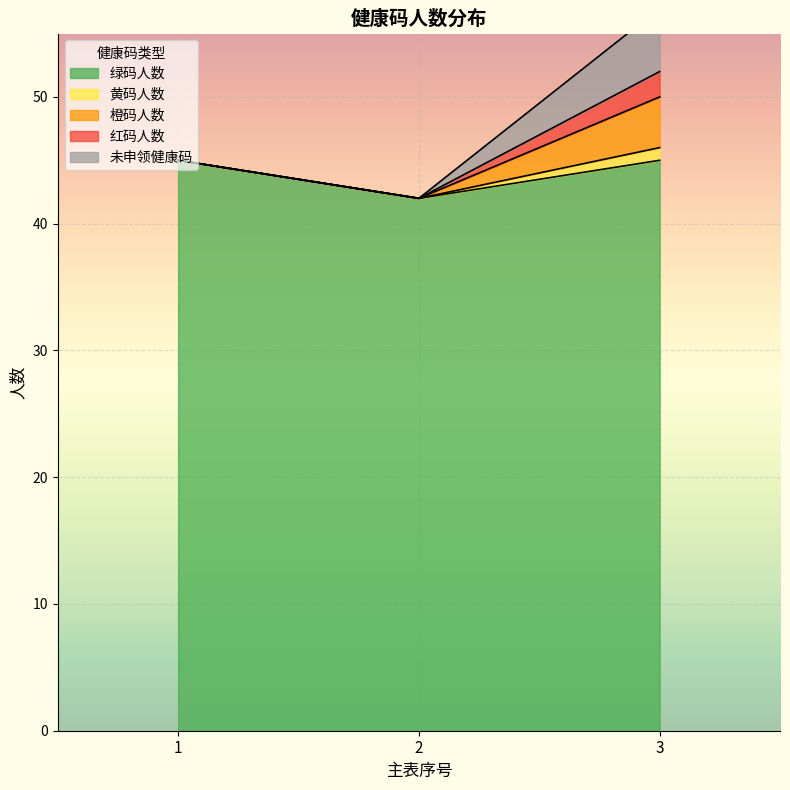

Rank the series by their maximum value, from highest to lowest.

绿码人数, 未申领健康码, 橙码人数, 红码人数, 黄码人数